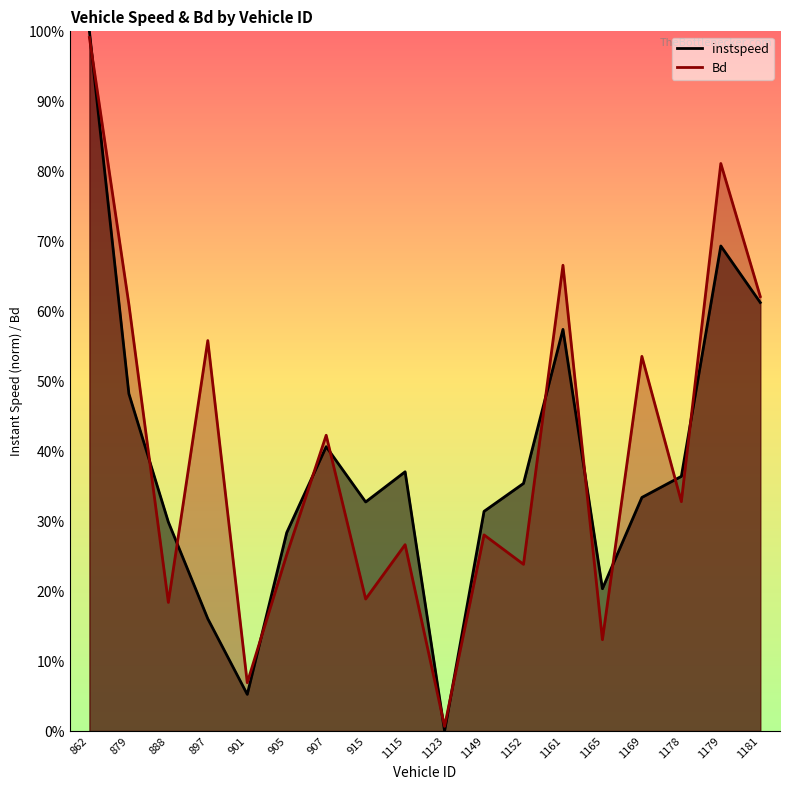

Does the chart have visible grid lines?

No